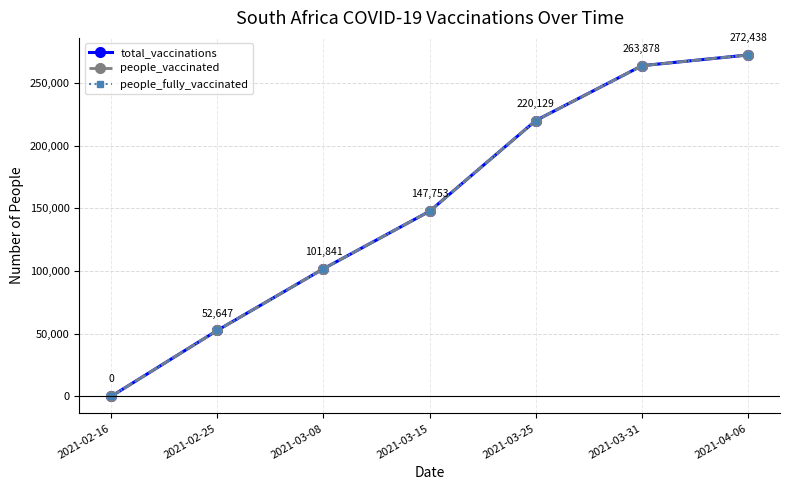

Reading left to right, transcribe all the data shown in this chart.

total_vaccinations: 0	52647	101841	147753	220129	263878	272438
people_vaccinated: 0	52647	101841	147753	220129	263878	272438
people_fully_vaccinated: 0	52647	101841	147753	220129	263878	272438